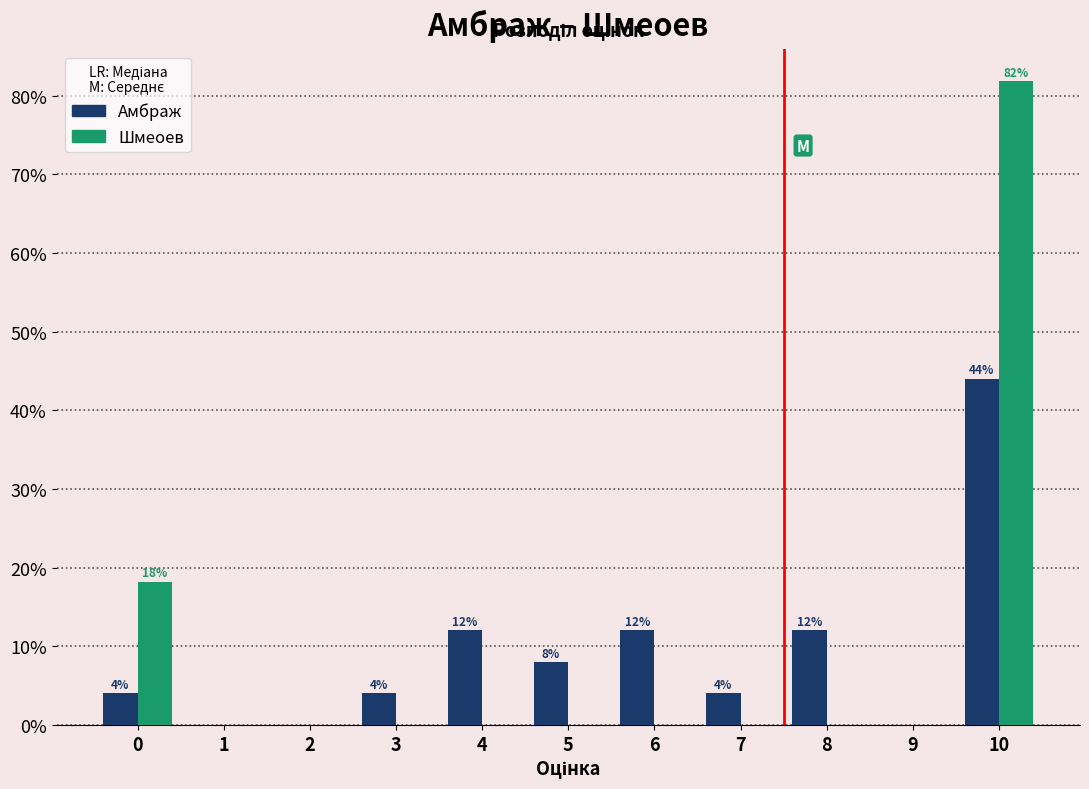

Reading left to right, transcribe all the data shown in this chart.

Амбраж: 0=4.0	1=0.0	2=0.0	3=4.0	4=12.0	5=8.0	6=12.0	7=4.0	8=12.0	9=0.0	10=44.0
Шмеоев: 0=18.2	1=0.0	2=0.0	3=0.0	4=0.0	5=0.0	6=0.0	7=0.0	8=0.0	9=0.0	10=81.8